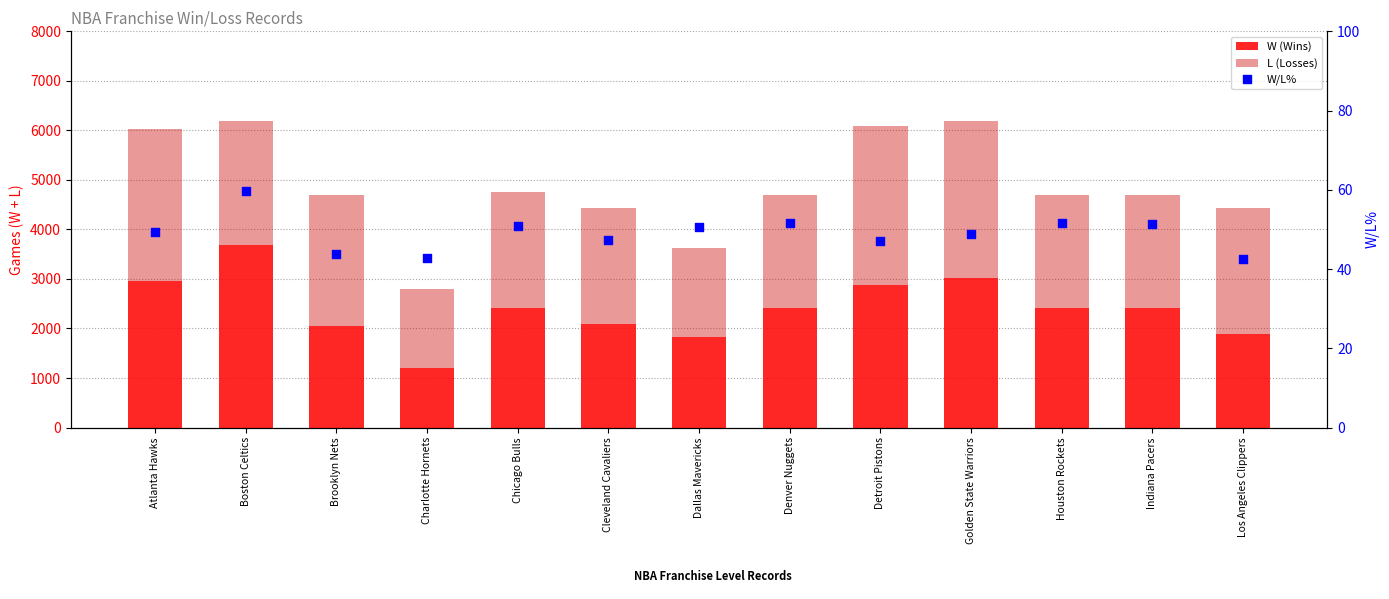

Is the value of W (Wins) at Houston Rockets greater than the value of W/L% at Los Angeles Clippers?

Yes